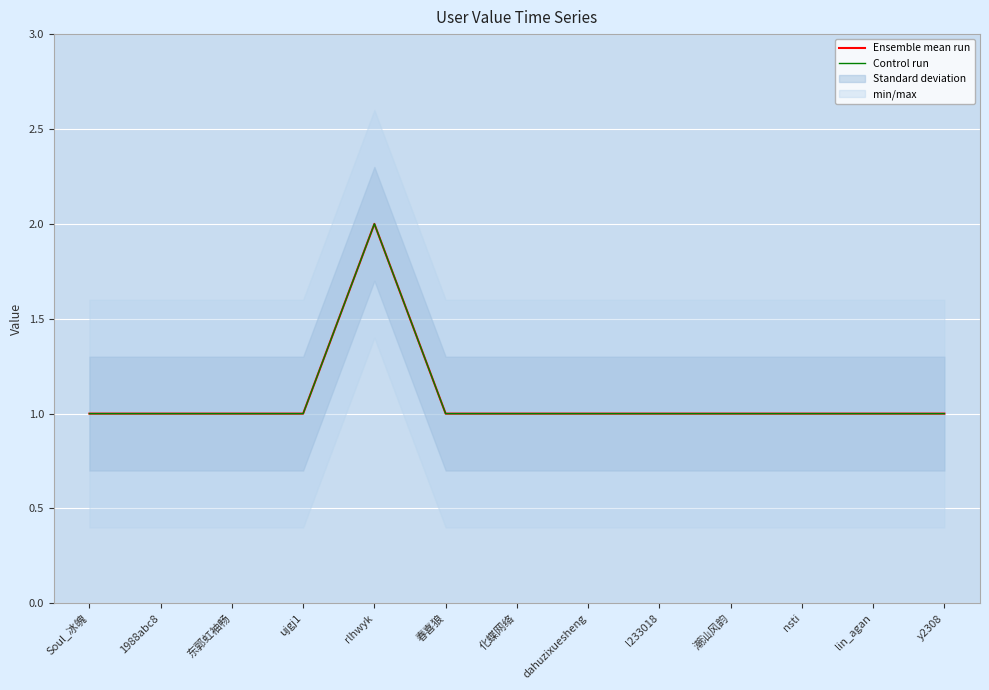

How many data points in Ensemble mean run are above 1?

1